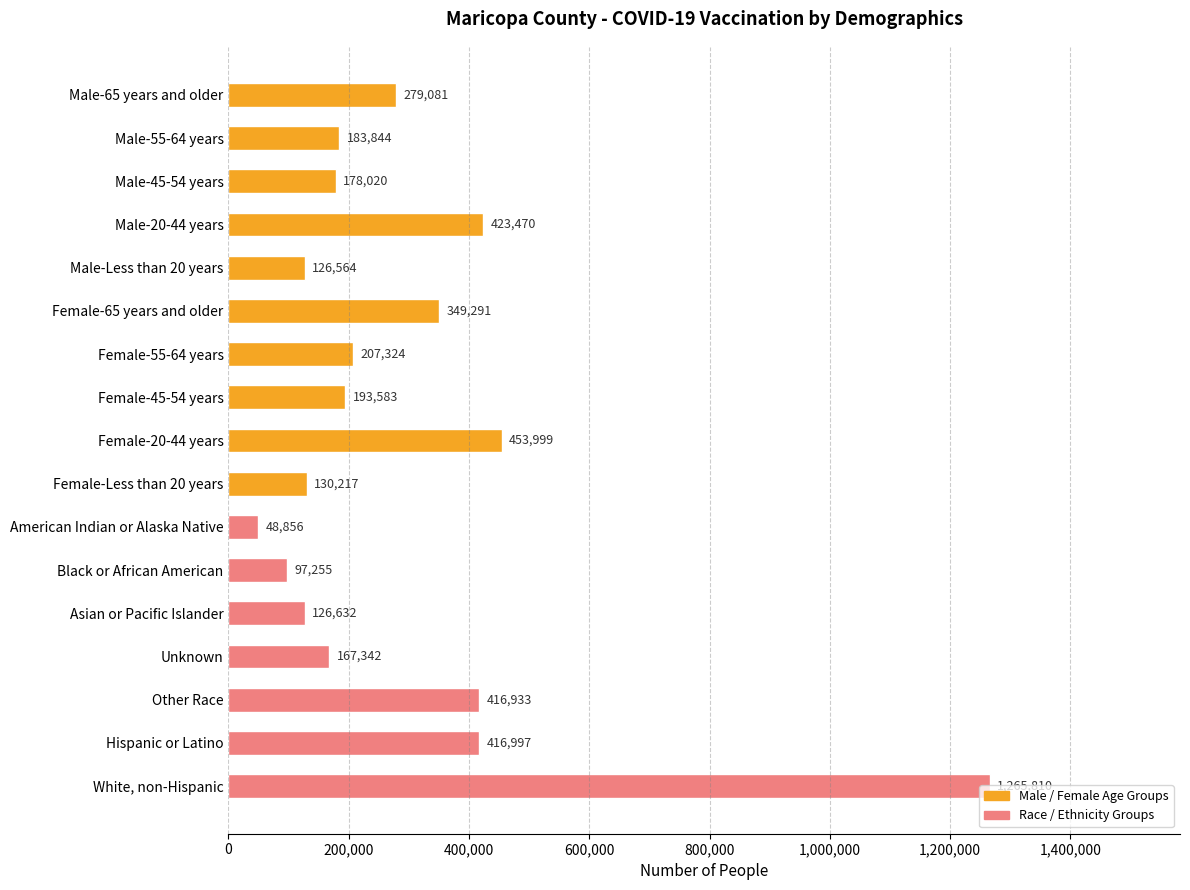

Rank the categories by value from lowest to highest.

American Indian or Alaska Native, Black or African American, Male-Less than 20 years, Asian or Pacific Islander, Female-Less than 20 years, Unknown, Male-45-54 years, Male-55-64 years, Female-45-54 years, Female-55-64 years, Male-65 years and older, Female-65 years and older, Other Race, Hispanic or Latino, Male-20-44 years, Female-20-44 years, White, non-Hispanic